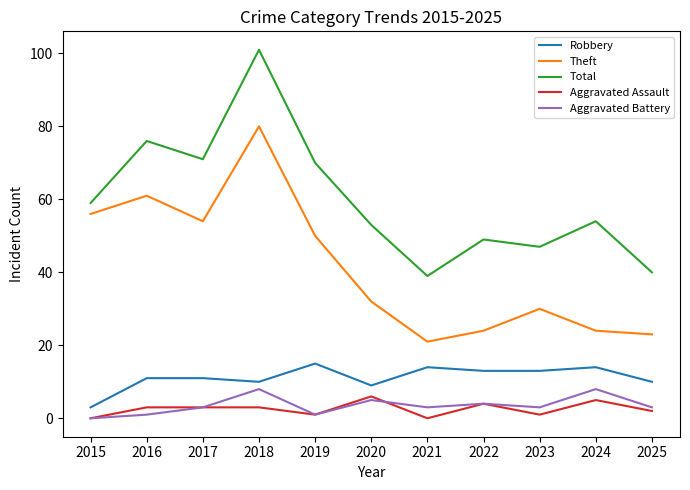

The Aggravated Assault series shows 1 at 2023. True or false?

True